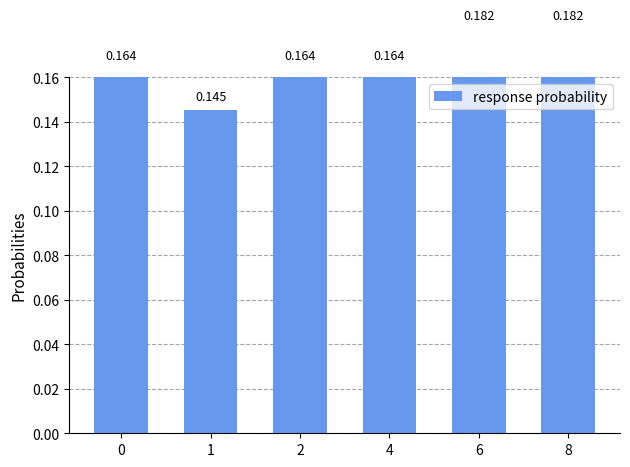

List the labels in order of value, largest first.

6, 8, 0, 2, 4, 1